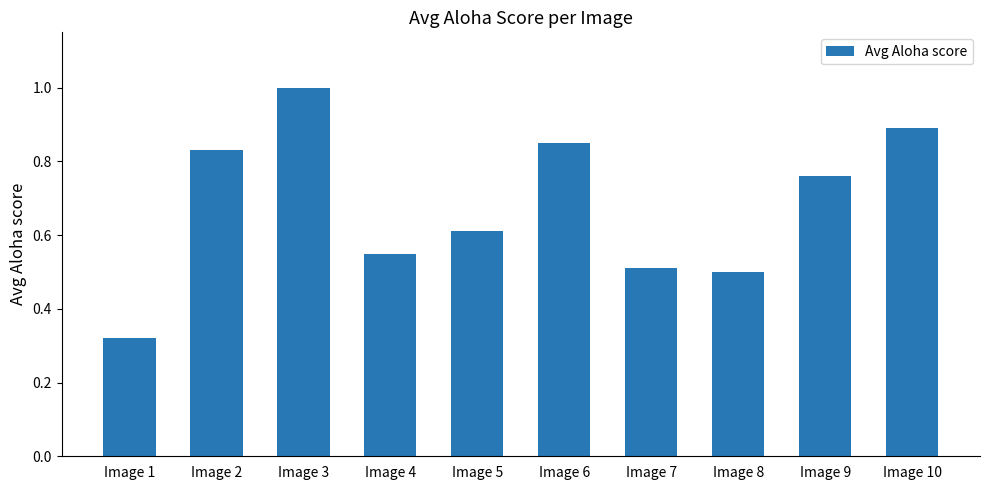

The chart shows a value of 0.9 at Image 10. True or false?

True